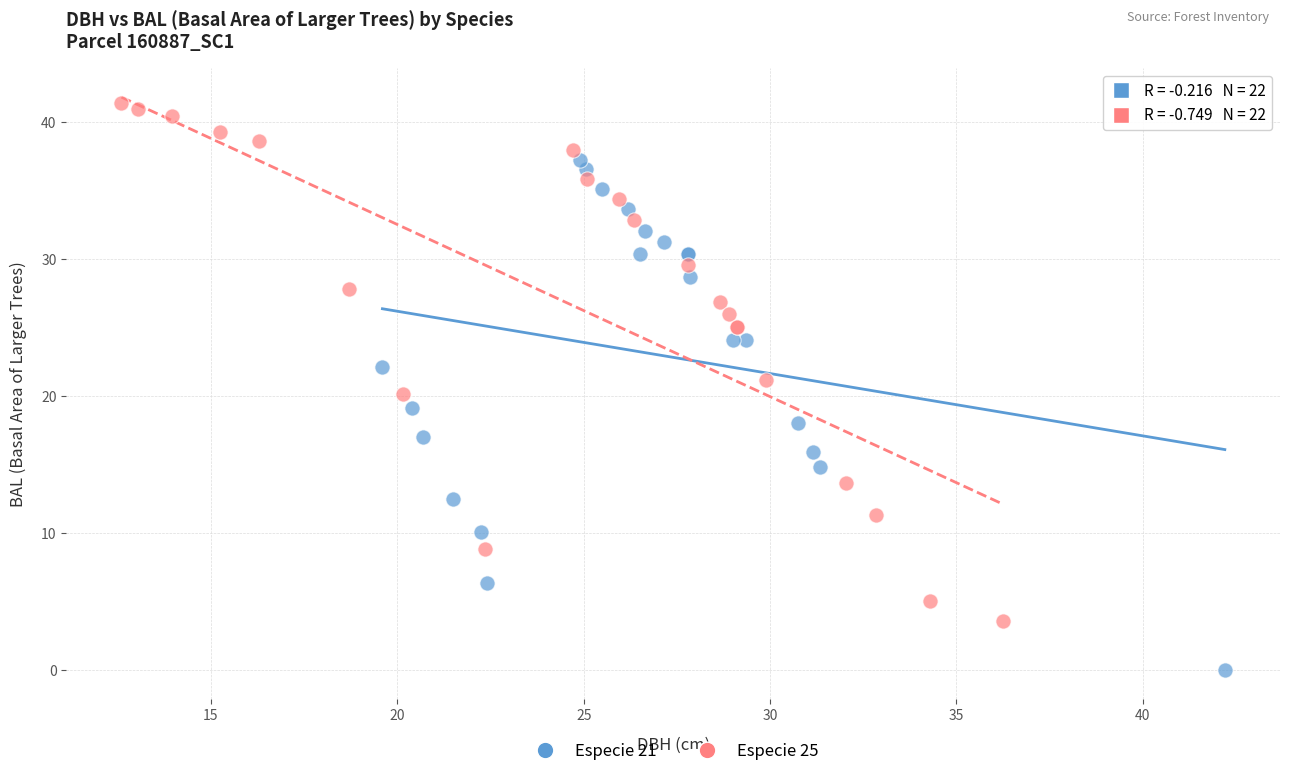

Which series contains the highest Y value?

Especie 25